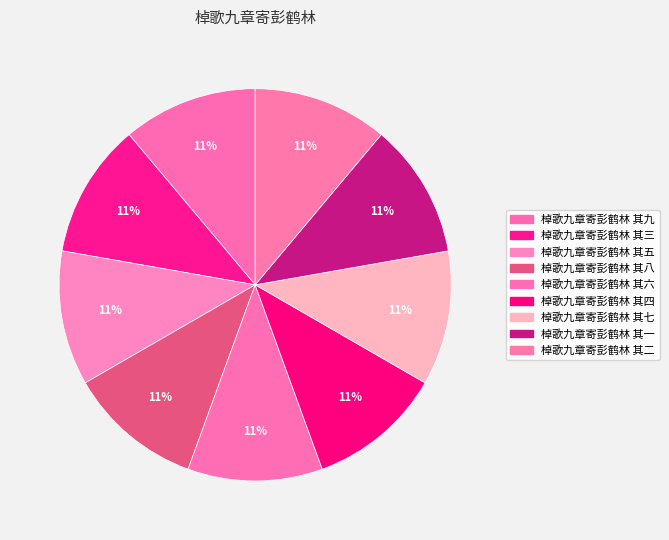

To the nearest percent, what is the average slice percentage?

11%